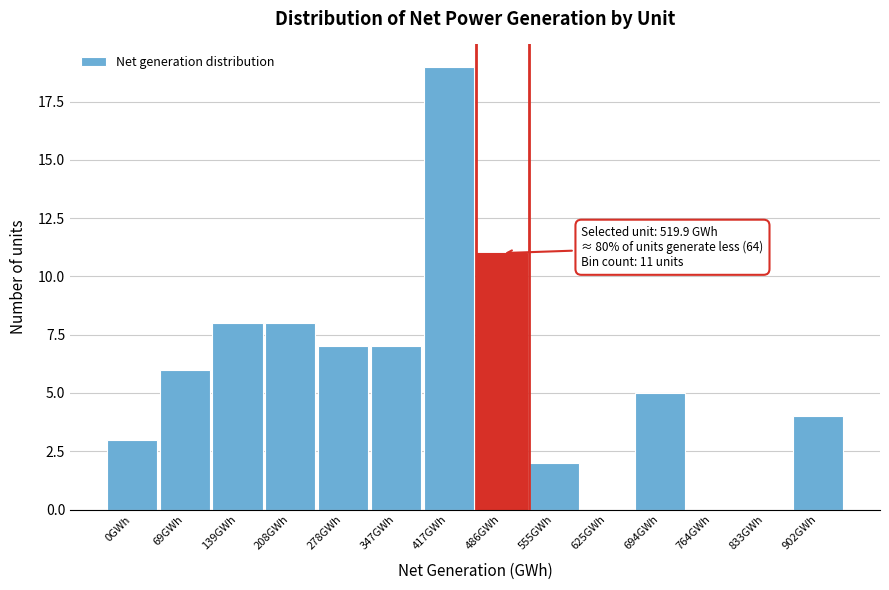

Reading left to right, list all the values displayed in this chart.

0GWh=3	69GWh=6	139GWh=8	208GWh=8	278GWh=7	347GWh=7	417GWh=19	486GWh=11	555GWh=2	625GWh=0	694GWh=5	764GWh=0	833GWh=0	902GWh=4